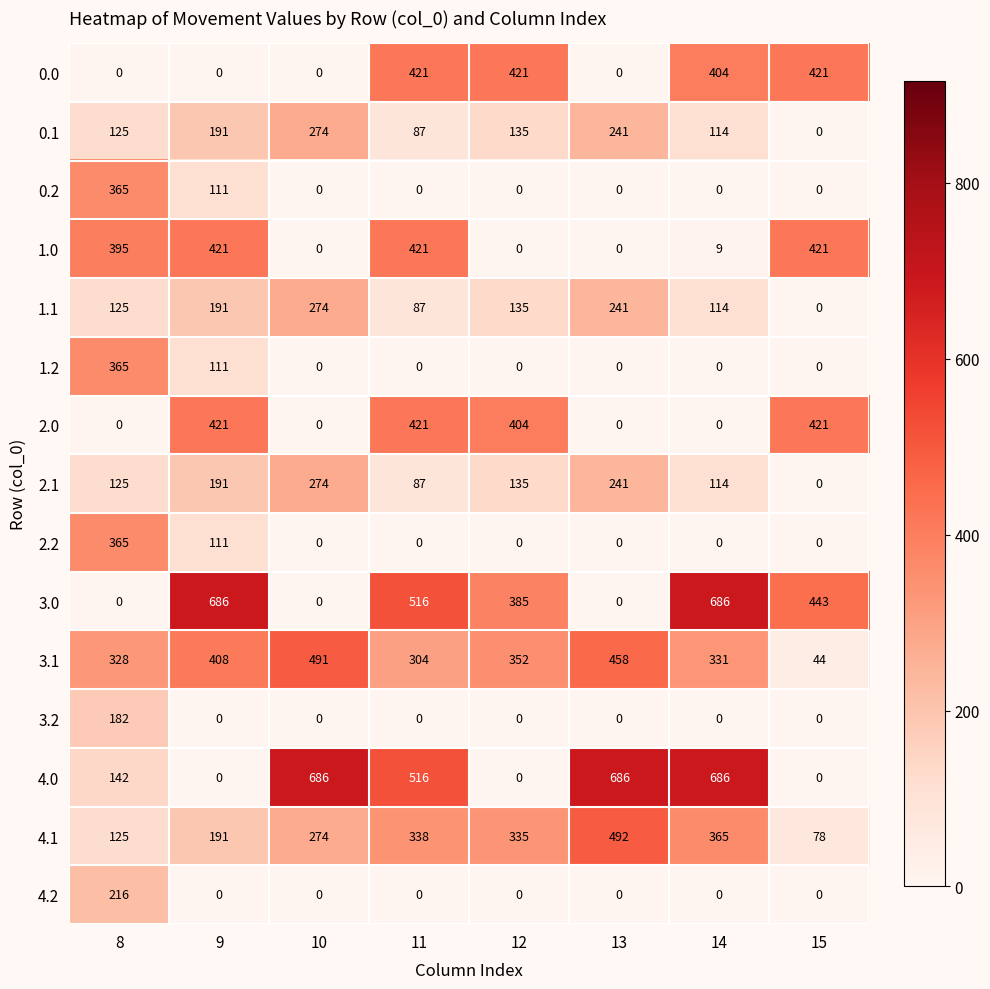

What is the spread (max minus min) of values at 11?

516